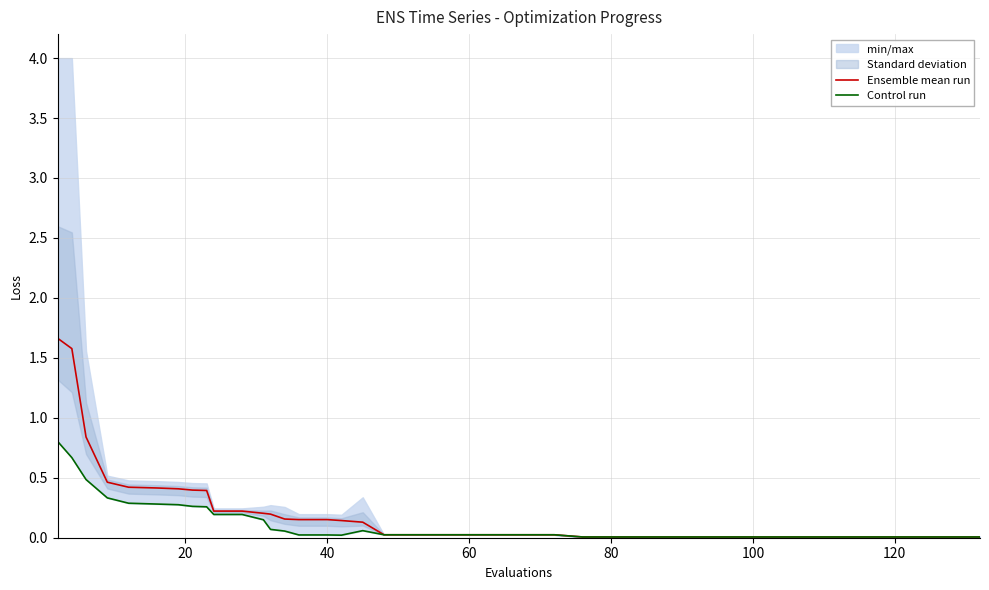

Rank the series by their average value, from highest to lowest.

Ensemble mean run, Control run